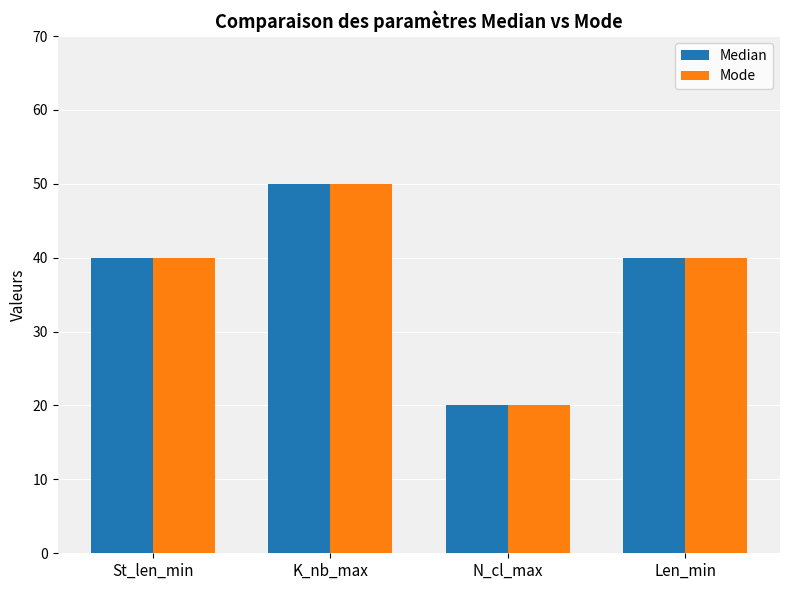

What is the label of the 3rd bar from the right?

K_nb_max